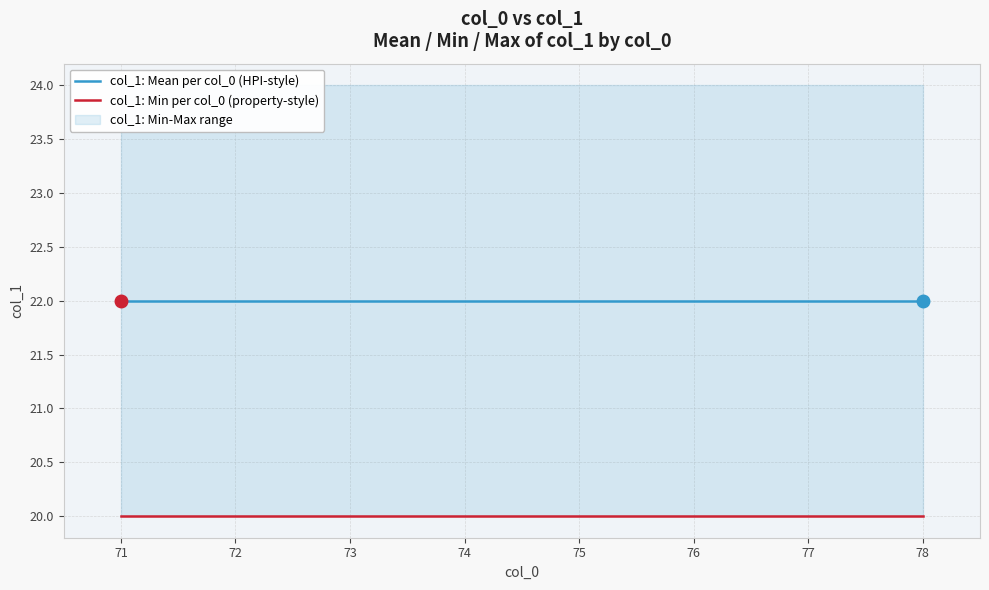

Which label corresponds to the smallest value in the chart?

71